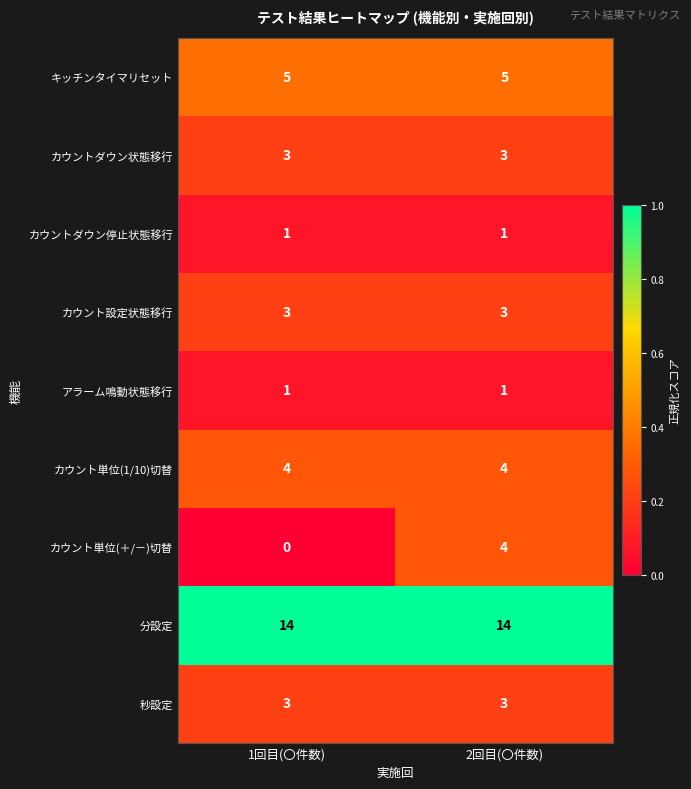

Reading right to left, extract all data points from this chart.

キッチンタイマリセット: 2回目(〇件数)=5	1回目(〇件数)=5
カウントダウン状態移行: 2回目(〇件数)=3	1回目(〇件数)=3
カウントダウン停止状態移行: 2回目(〇件数)=1	1回目(〇件数)=1
カウント設定状態移行: 2回目(〇件数)=3	1回目(〇件数)=3
アラーム鳴動状態移行: 2回目(〇件数)=1	1回目(〇件数)=1
カウント単位(1/10)切替: 2回目(〇件数)=4	1回目(〇件数)=4
カウント単位(＋/－)切替: 2回目(〇件数)=4	1回目(〇件数)=0
分設定: 2回目(〇件数)=14	1回目(〇件数)=14
秒設定: 2回目(〇件数)=3	1回目(〇件数)=3